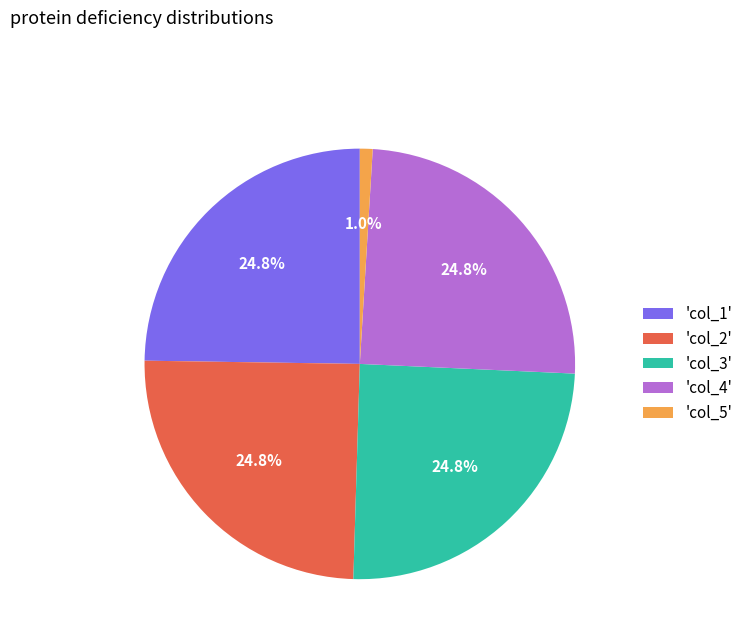

What is the smallest slice in the pie chart?

'col_5'